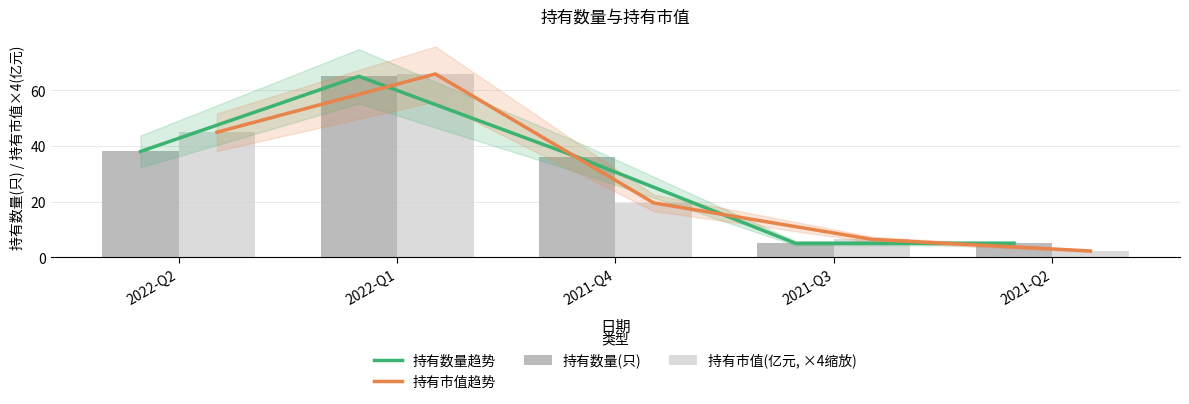

Which series has the largest total across all categories?

持有数量趋势